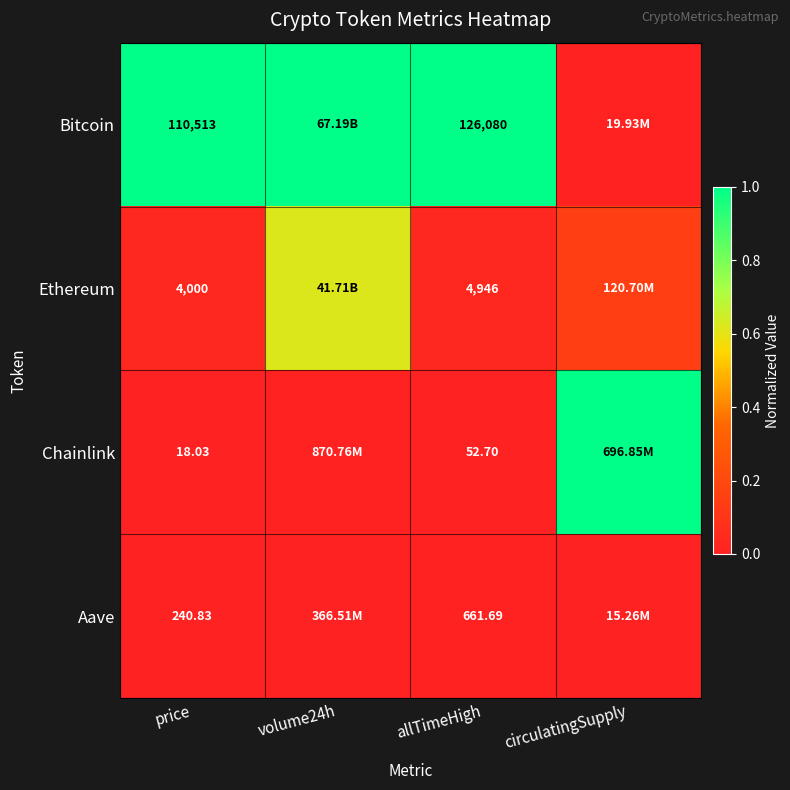

Is the value of Aave at allTimeHigh greater than the value of Chainlink at price?

Yes